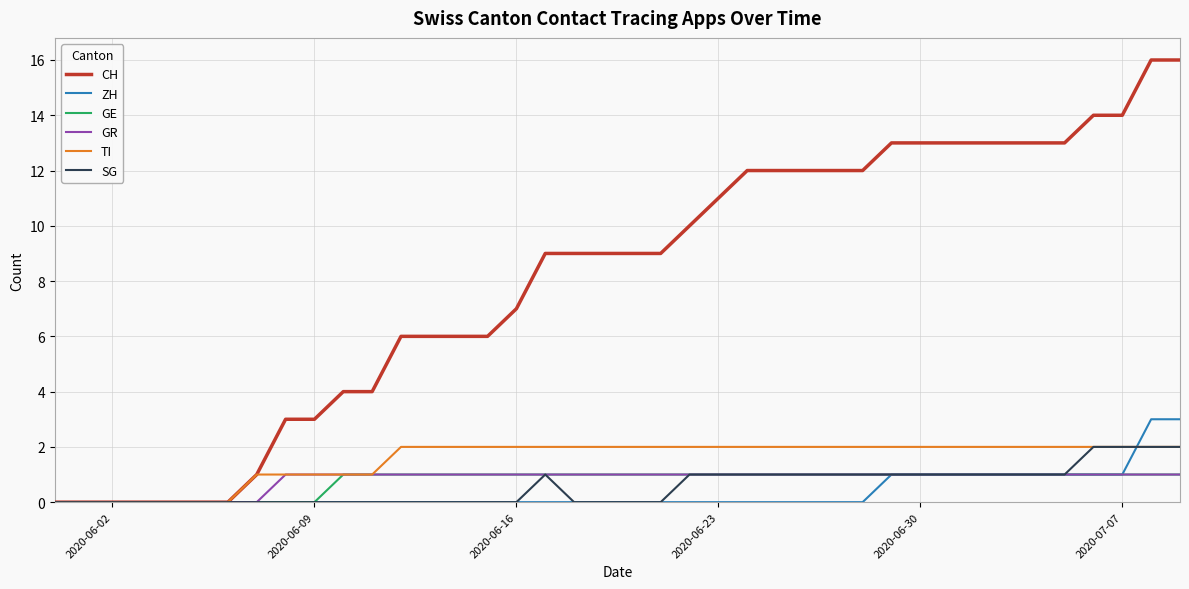

Which series has the widest spread of values?

CH